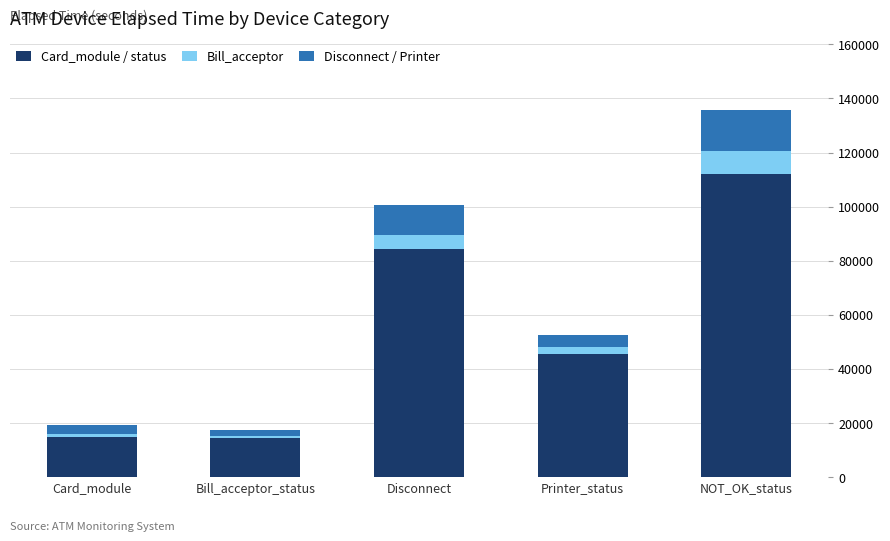

True or false: Card_module / status has a value of 112083 at NOT_OK_status.

True